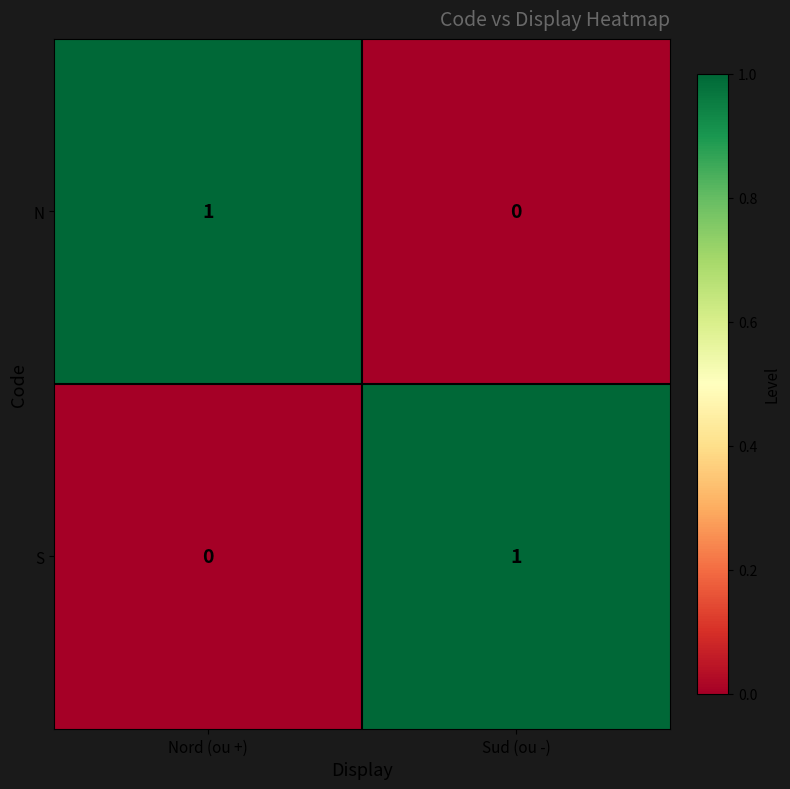

True or false: N has a value of 0 at Sud (ou -).

True